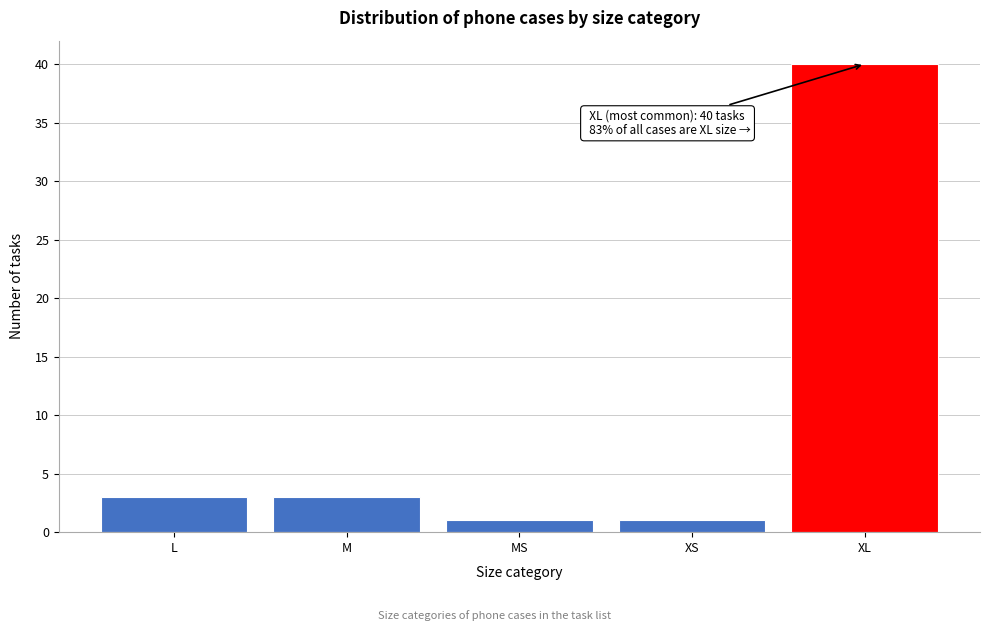

Reading left to right, transcribe all the data shown in this chart.

L=3	M=3	MS=1	XS=1	XL=40